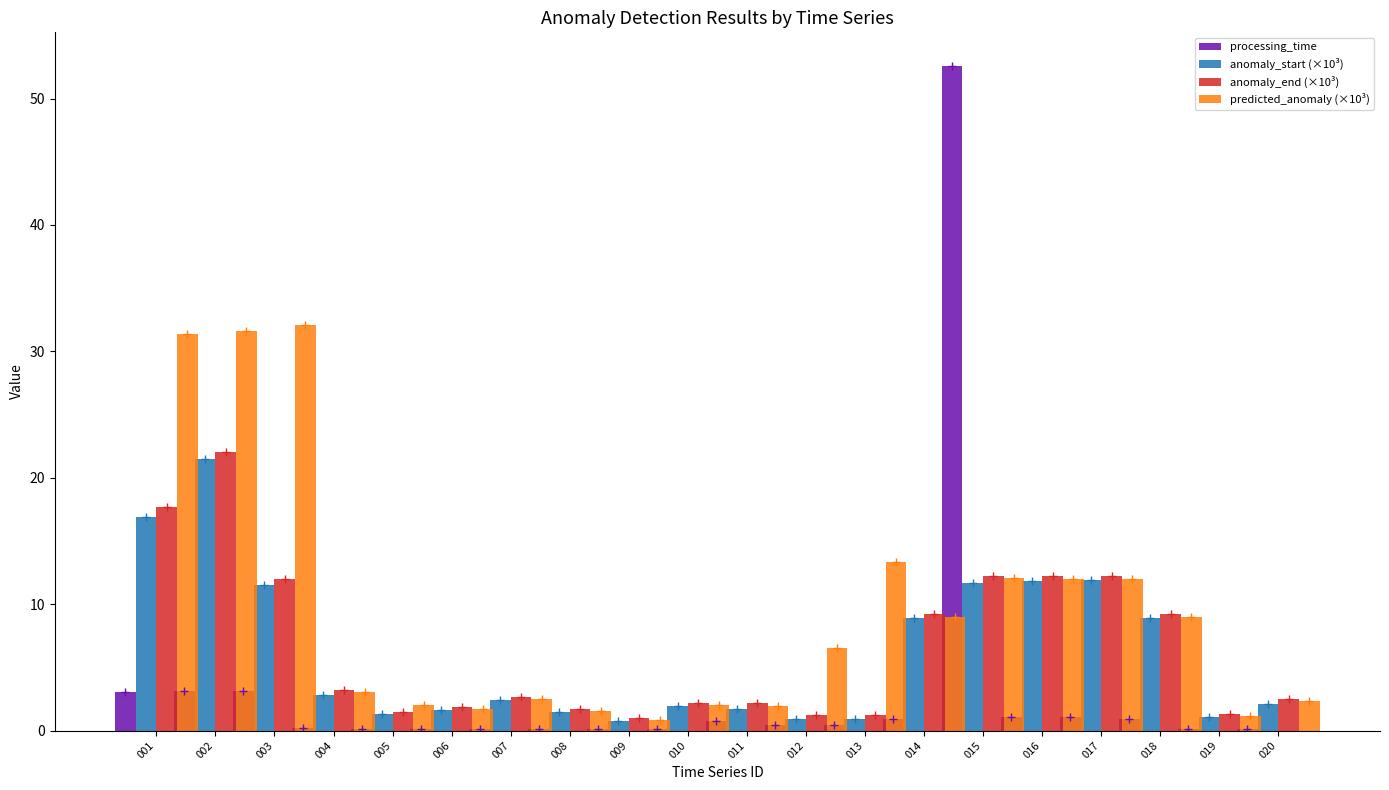

List the series in order of their peak value, lowest first.

anomaly_start (×10³), anomaly_end (×10³), predicted_anomaly (×10³), processing_time